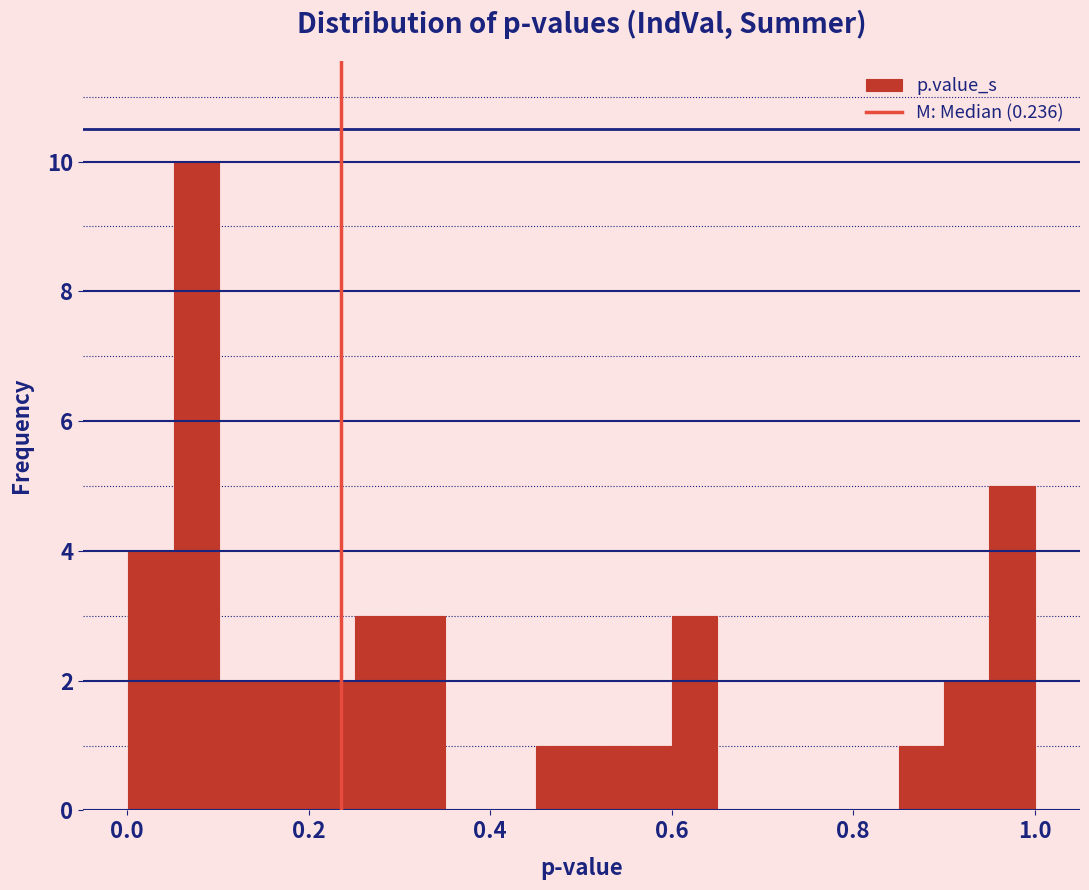

Around what value on the x-axis is the tallest bar? Give the approximate position of its centre, as read against the axis.

0.08